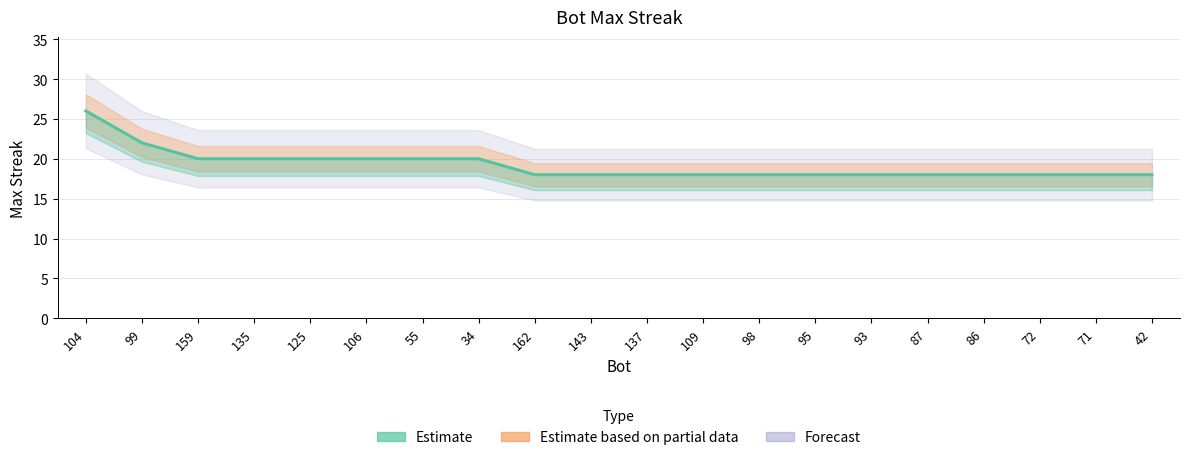

What is the difference between the second highest and second lowest values?

4